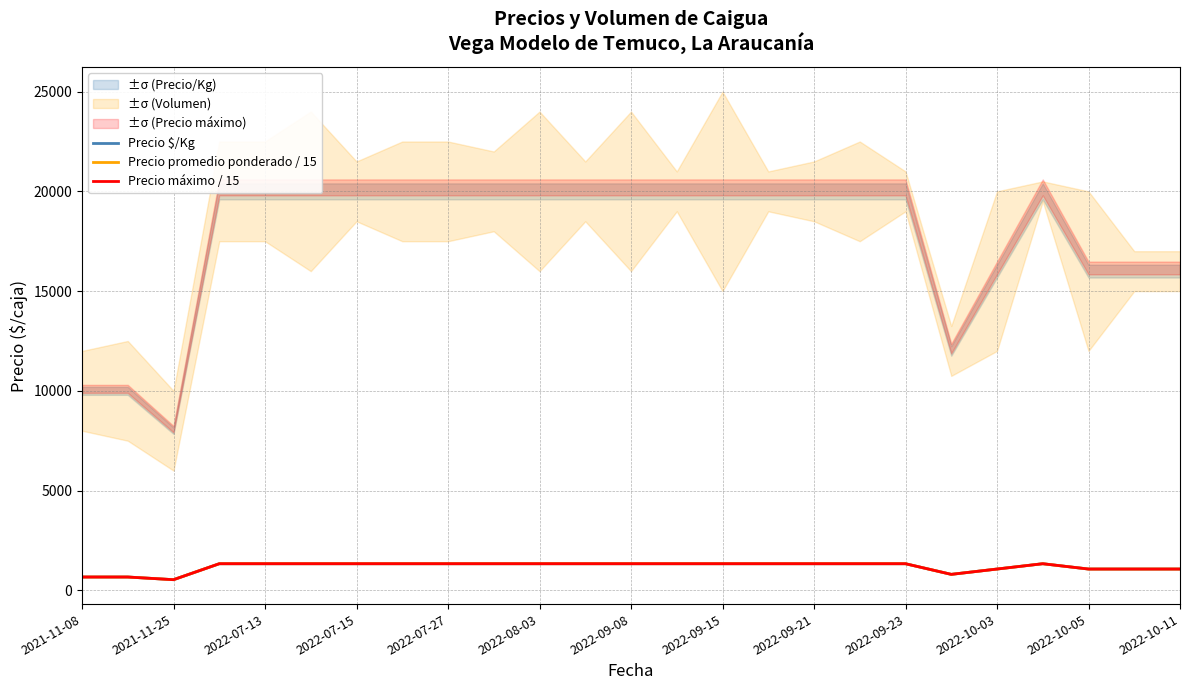

At how many categories does at least one series exceed 836?

21